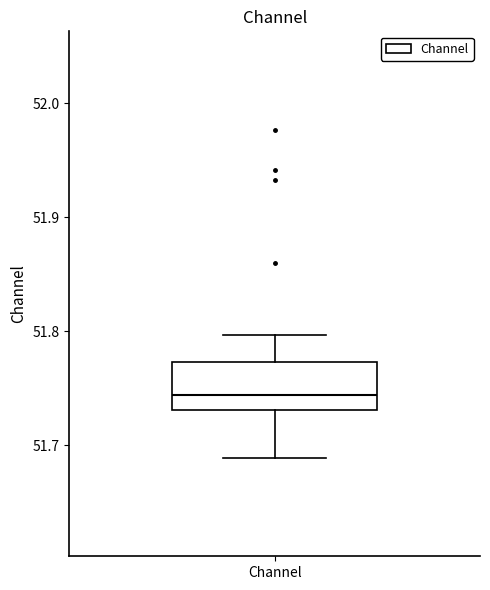

Where does the upper whisker of the box for Channel end on the y-axis? The values are not printed on the chart, so give them approximately, as read against the axis.

51.80